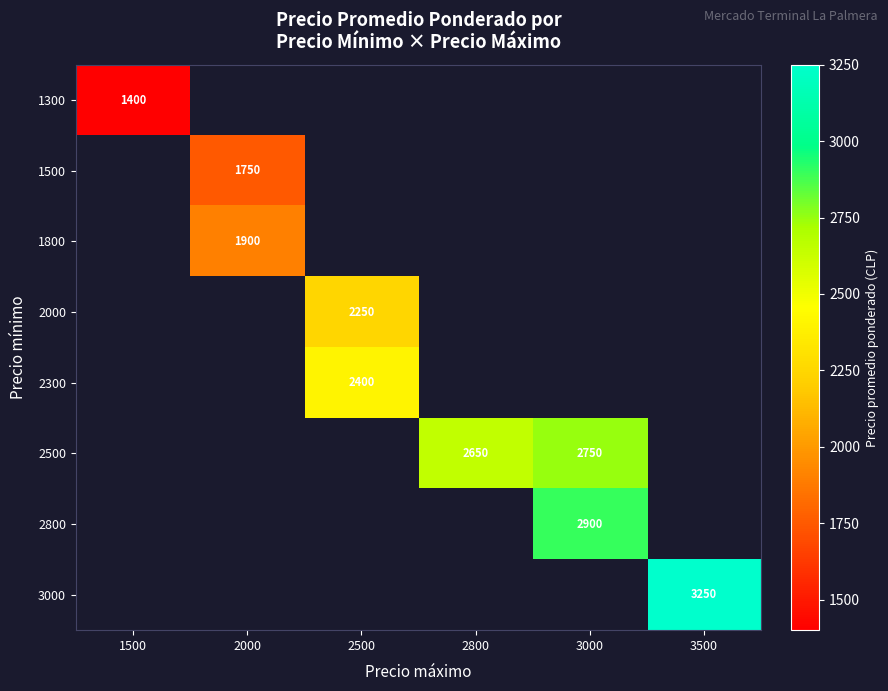

Which category has the highest value across all series?

3500